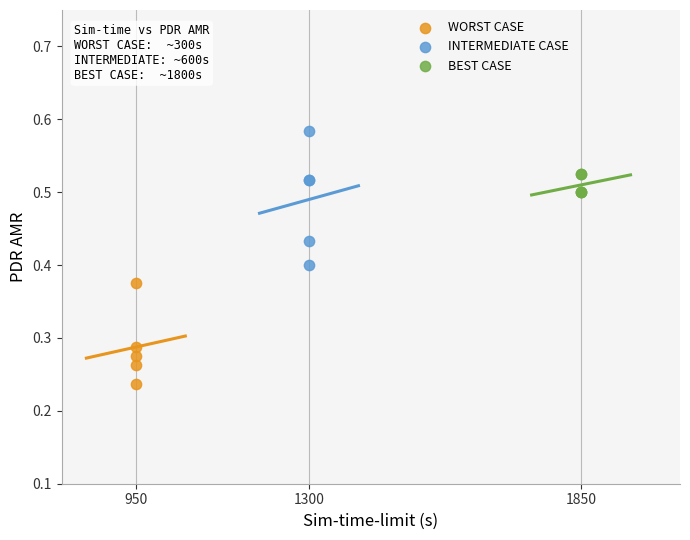

Which series reaches the minimum Y coordinate?

WORST CASE